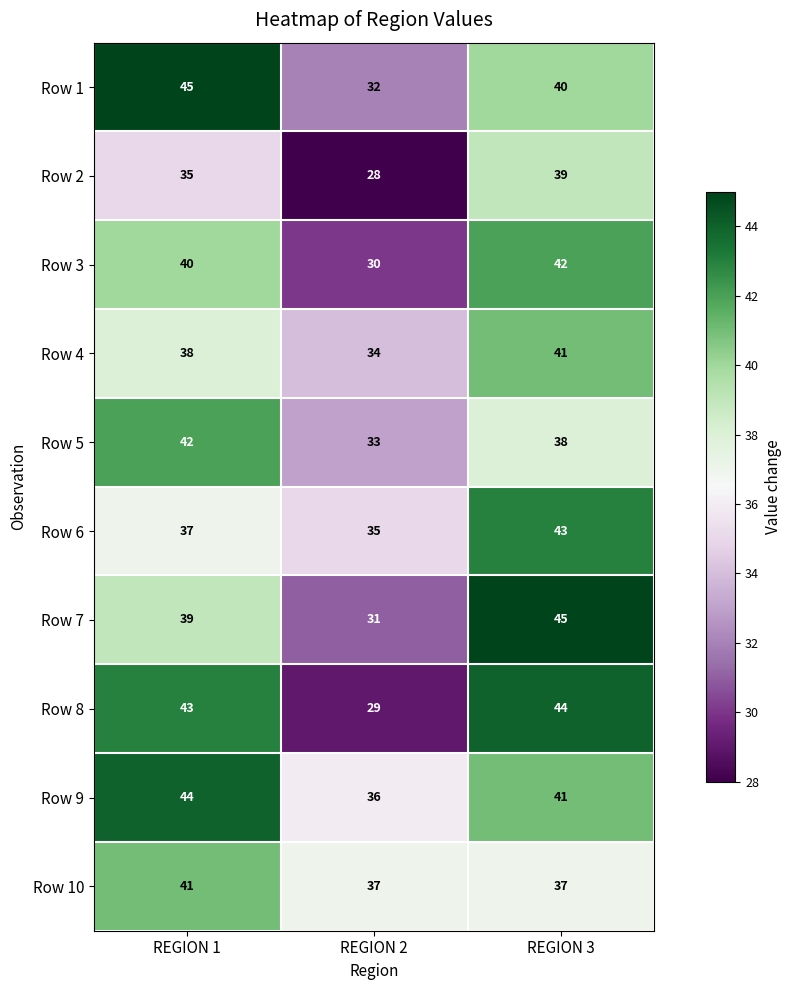

What is the minimum value shown in the chart?

28